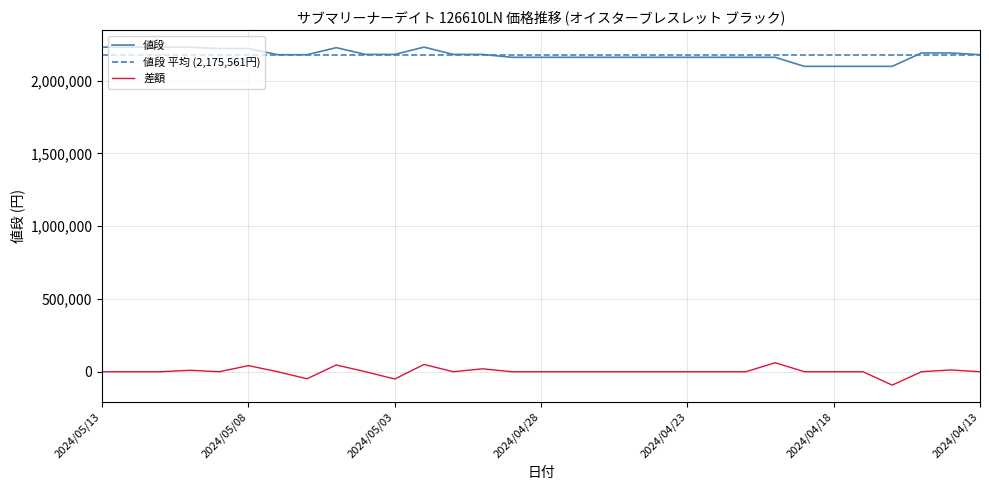

Which series has the largest total across all categories?

値段